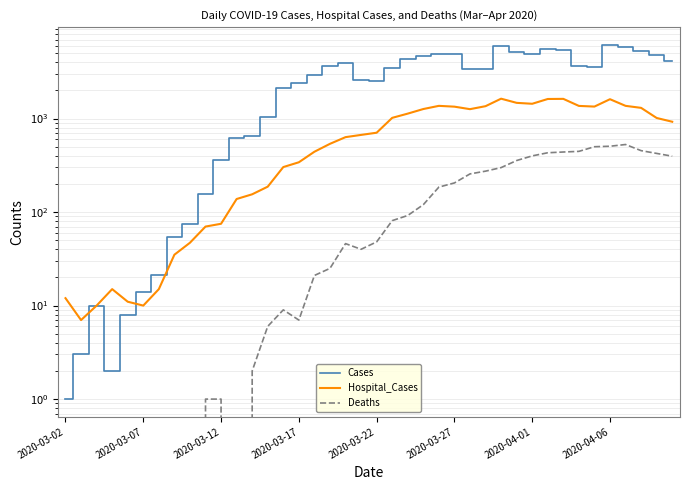

Is this an area chart (filled region under the line)?

No